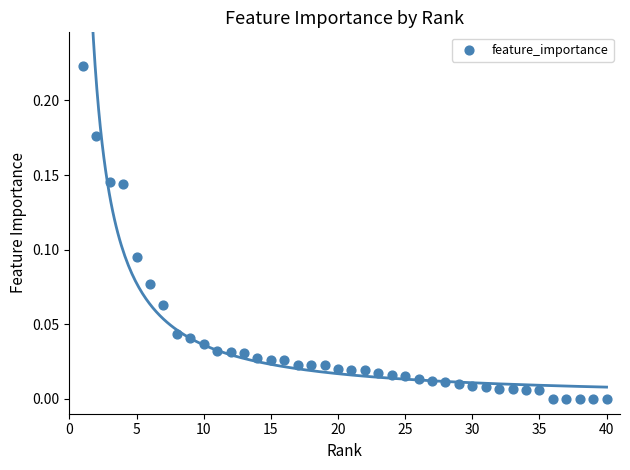

What is the range of X values (max minus min)?

39.0